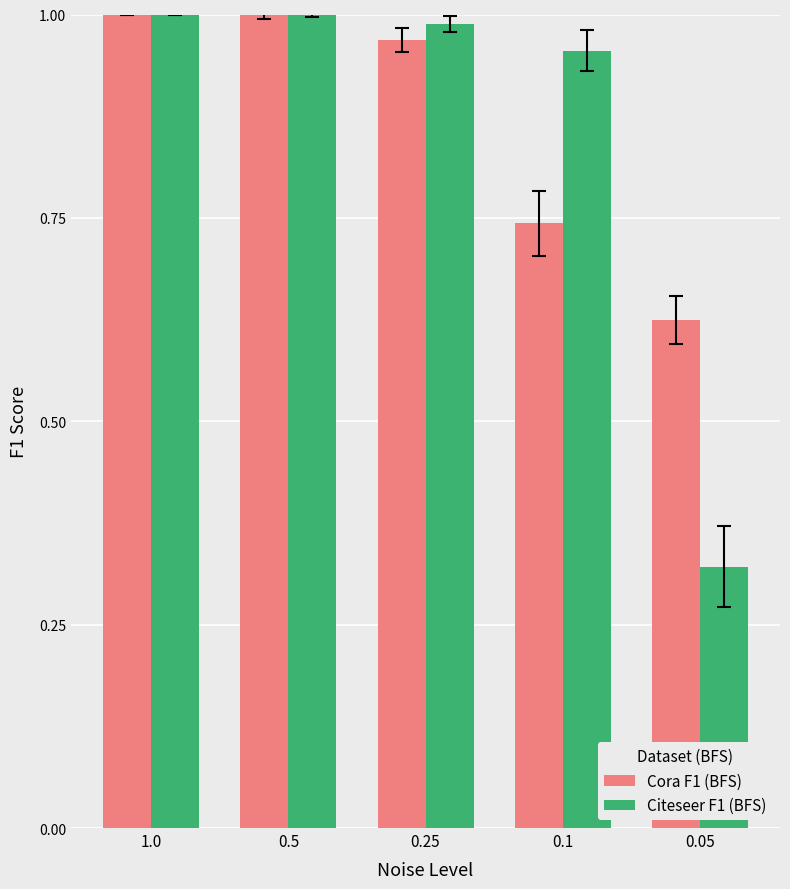

Which series has the widest spread of values?

Citeseer F1 (BFS)